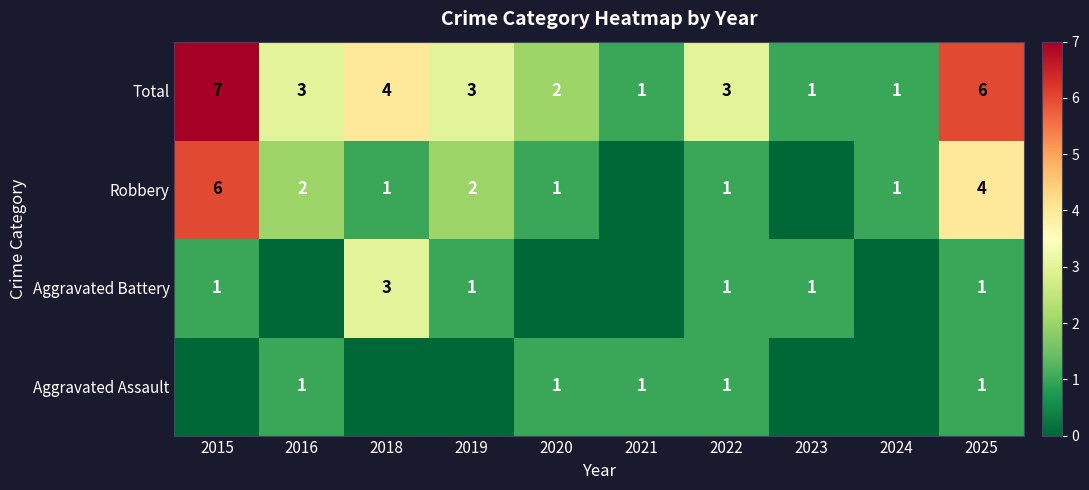

Read the Total value at 2015.

7